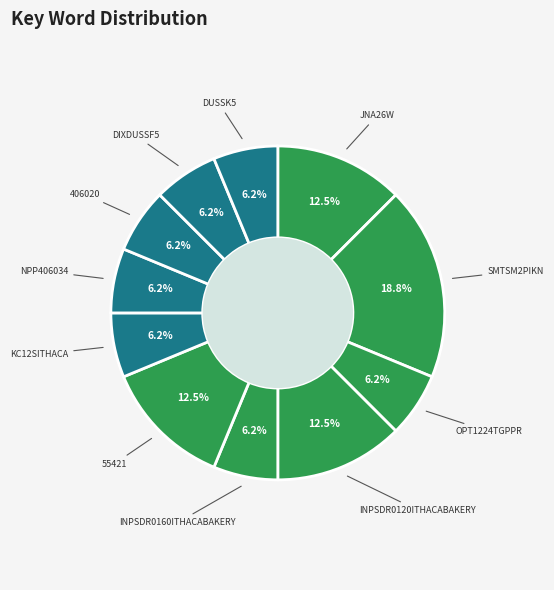

How many segments does this pie chart have?

11